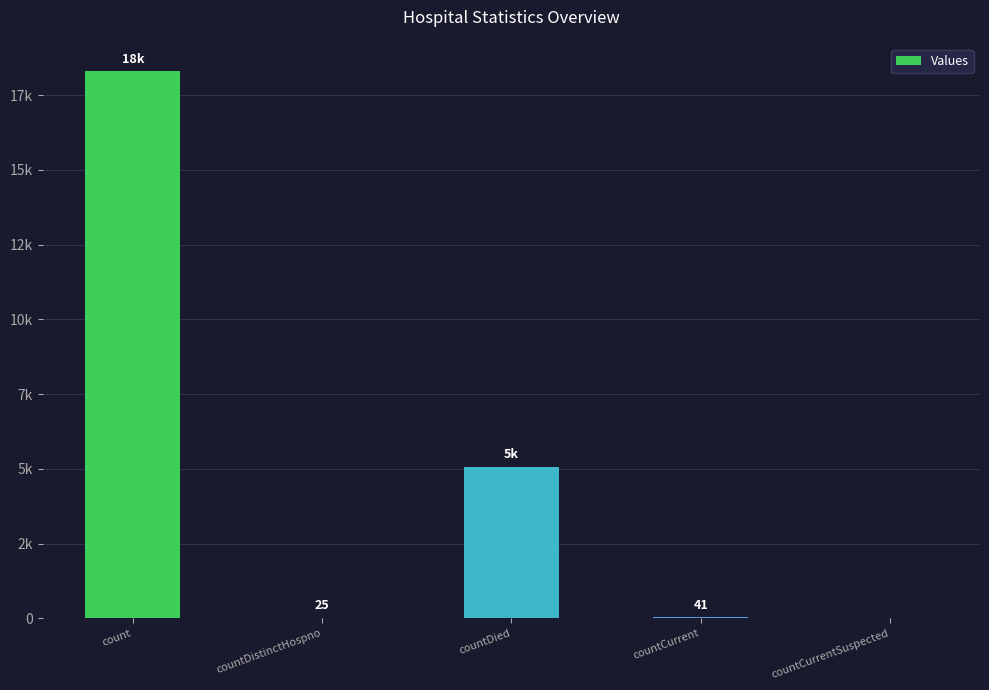

What is the difference between the values at countDistinctHospno and count?

18276